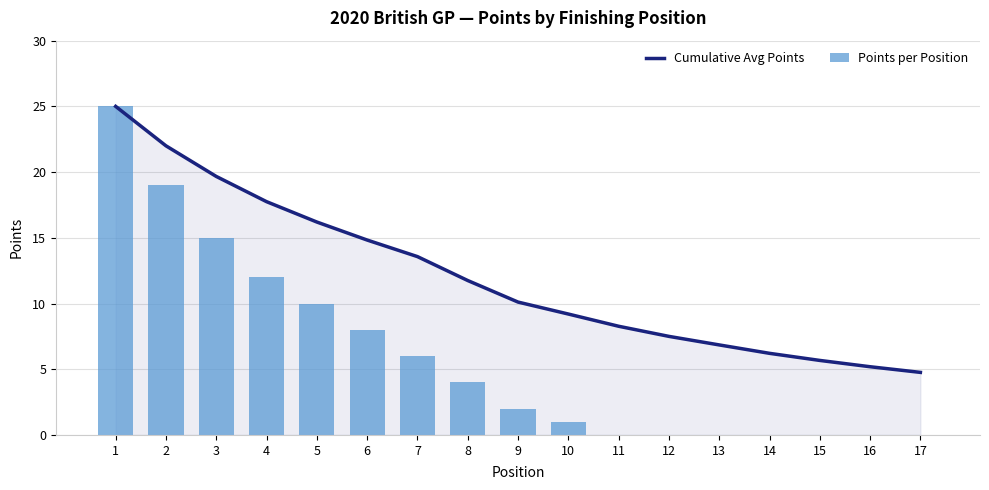

What is the difference between the maximum and second lowest values in the Points per Position series?

25.0